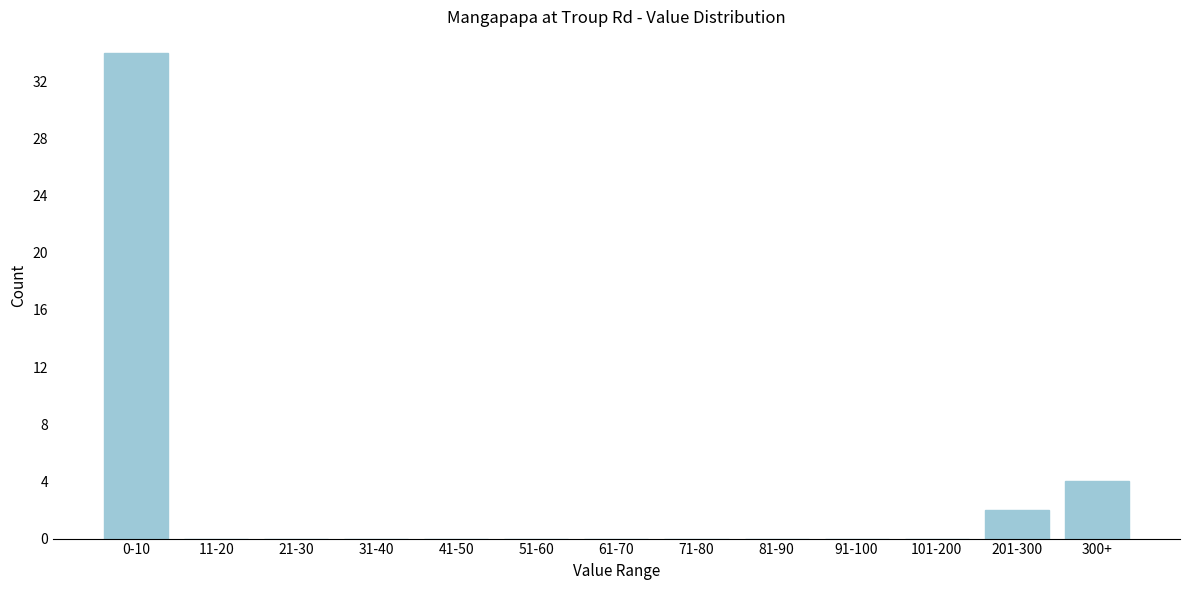

Reading left to right, list all the values displayed in this chart.

0-10=34	11-20=0	21-30=0	31-40=0	41-50=0	51-60=0	61-70=0	71-80=0	81-90=0	91-100=0	101-200=0	201-300=2	300+=4